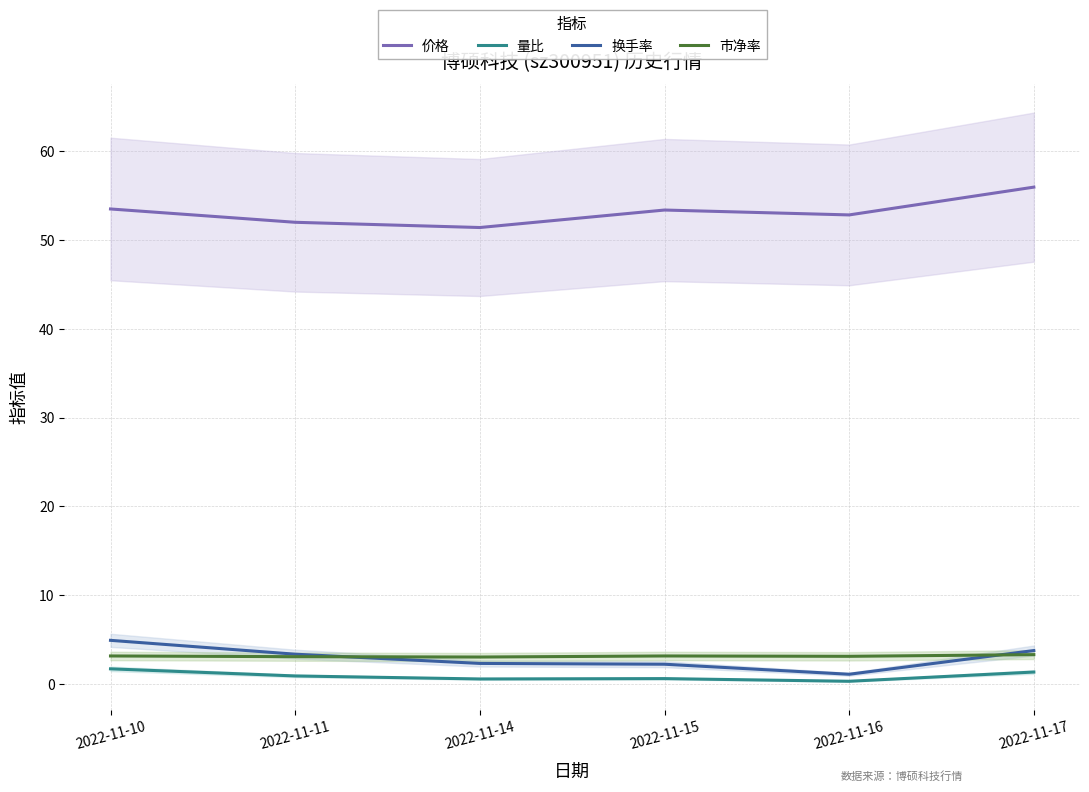

Is the value of 换手率 at 2022-11-10 greater than the value of 市净率 at 2022-11-16?

Yes